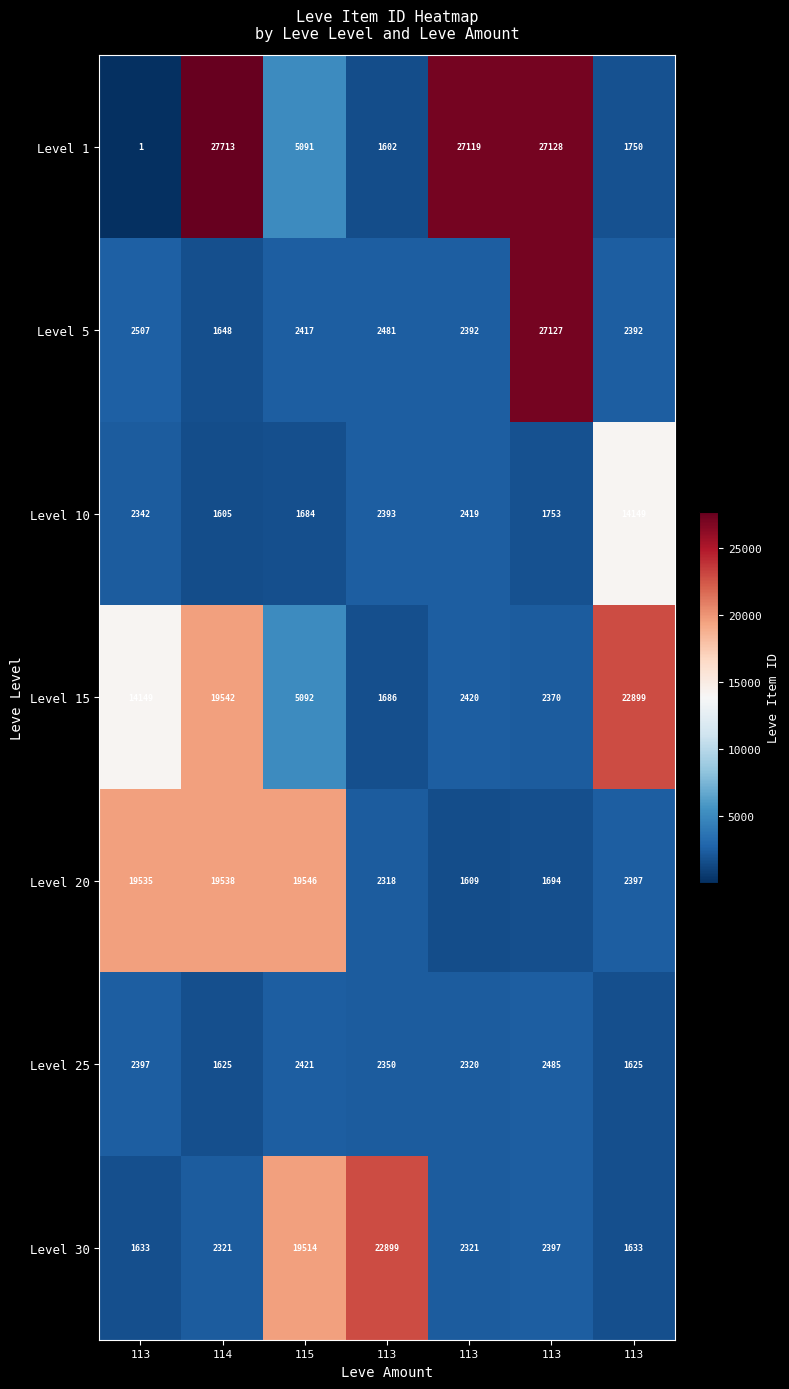

At how many categories does at least one series exceed 15595?

7